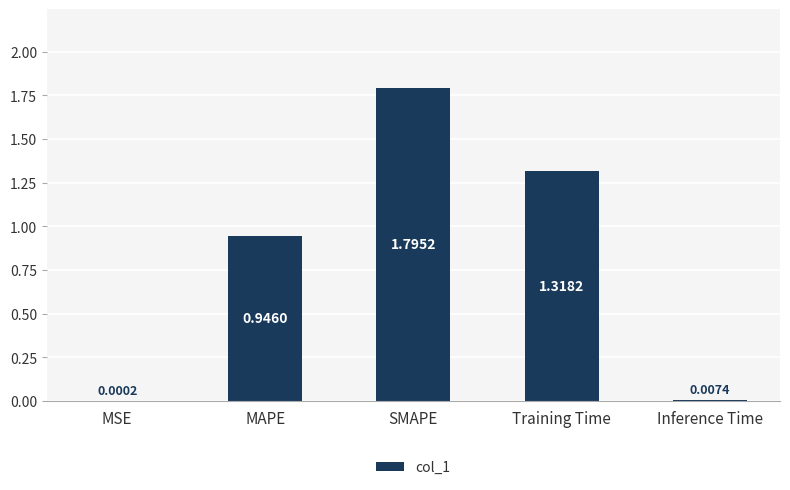

At which label is the value closest to 0?

MSE